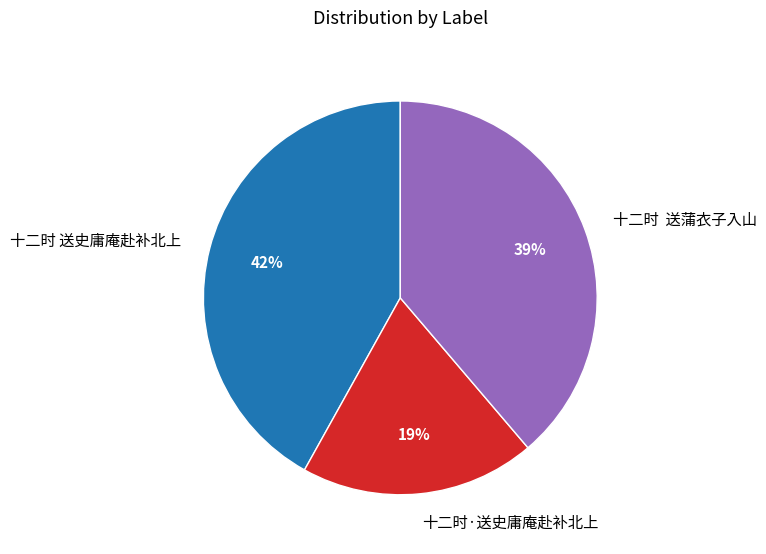

Count the number of slices in the pie.

3